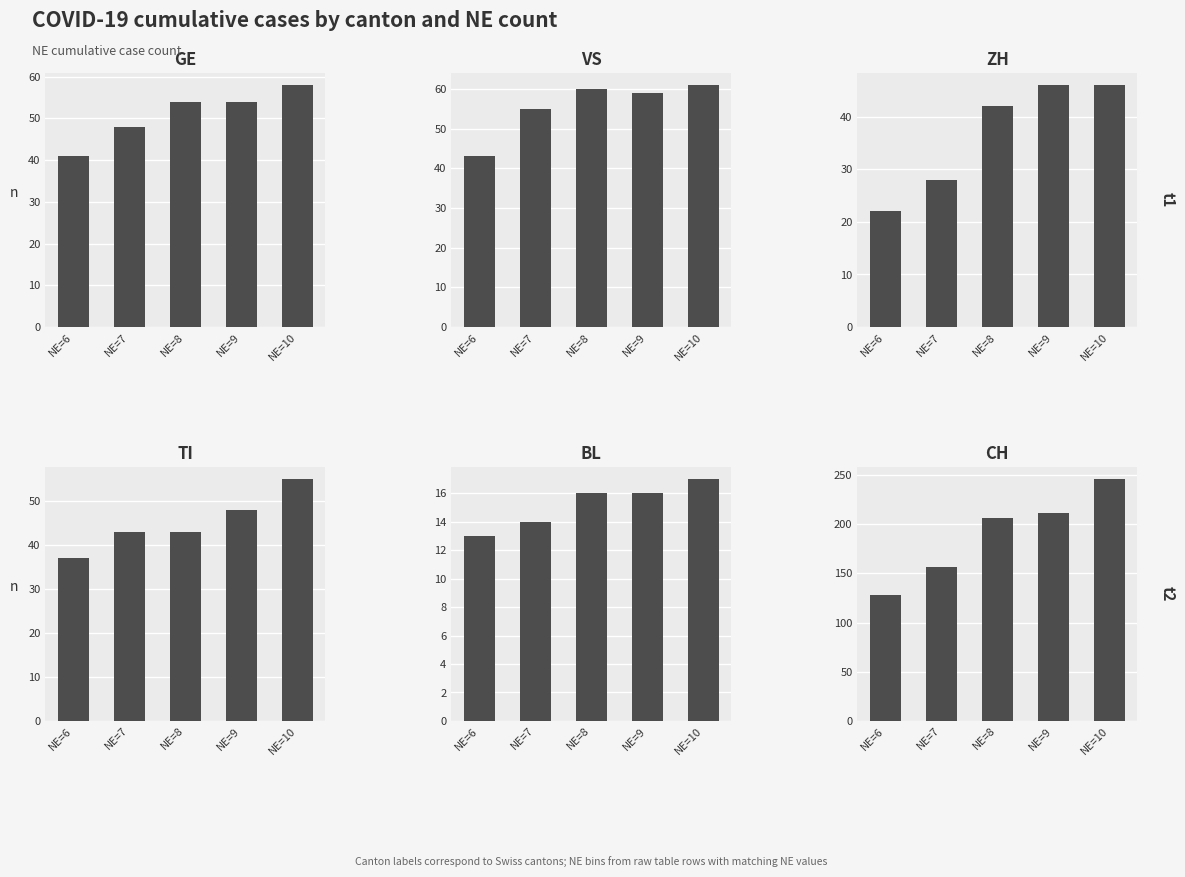

The value of GE at NE=7 is 74. True or false?

False